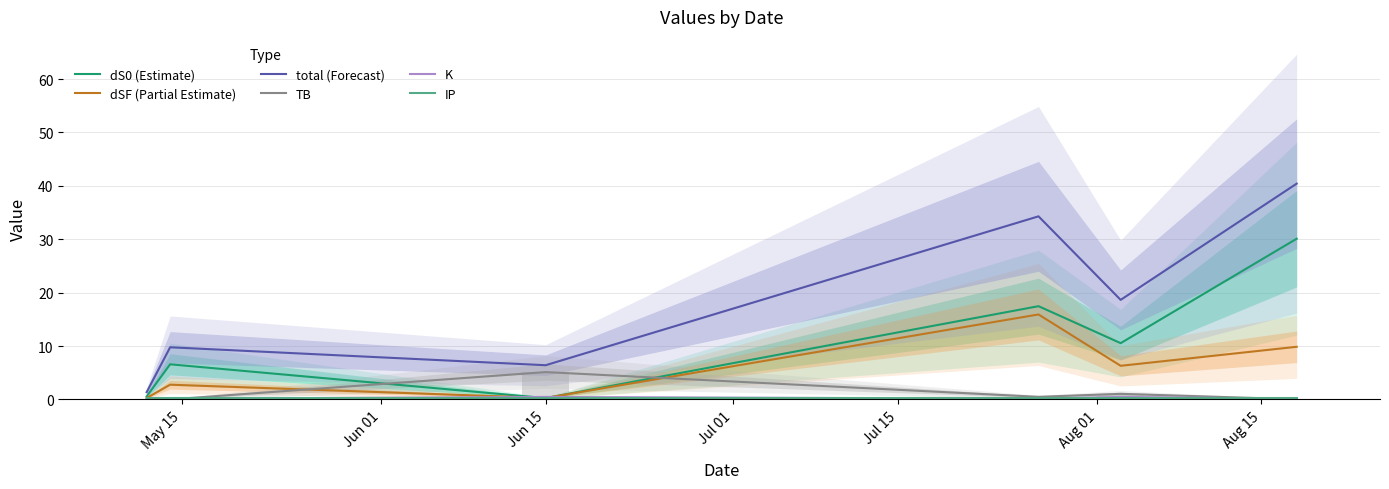

The value of K at Aug 01 is 0.1. True or false?

True